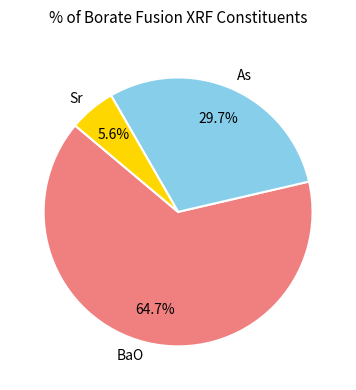

Which slice represents more than half of the pie?

BaO